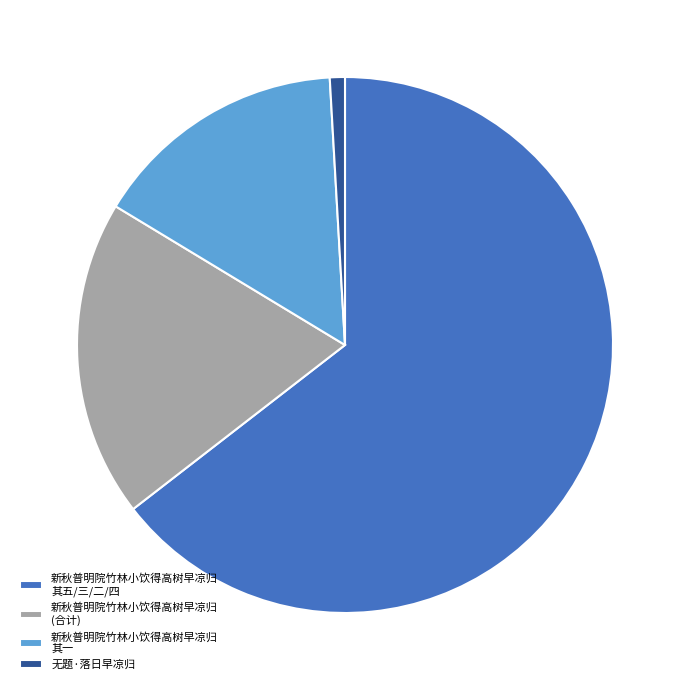

Combined, do 新秋普明院竹林小饮得高树早凉归 (合计) and 新秋普明院竹林小饮得高树早凉归 其五/三/二/四 account for over 50%?

Yes